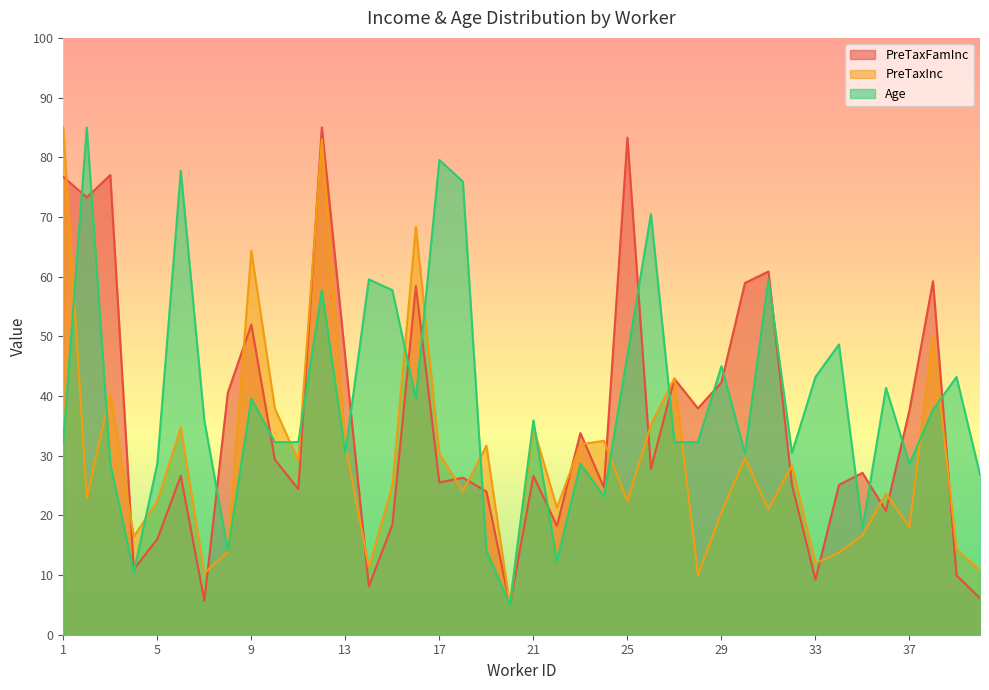

Reading left to right, what are all the values shown in this chart?

PreTaxFamInc: 1=76.7	2=73.3	3=77.0	4=11.0	5=16.0	6=26.6	7=5.7	8=40.6	9=52.0	10=29.3	11=24.4	12=85.0	13=46.3	14=8.1	15=18.4	16=58.4	17=25.5	18=26.3	19=24.0	20=5.0	21=26.6	22=18.2	23=33.8	24=24.7	25=83.3	26=27.8	27=42.9	28=37.9	29=42.3	30=58.9	31=60.9	32=25.1	33=9.2	34=25.1	35=27.1	36=20.8	37=37.6	38=59.2	39=9.9	40=6.1
PreTaxInc: 1=85.0	2=22.9	3=40.4	4=16.4	5=22.3	6=34.7	7=10.3	8=13.8	9=64.4	10=37.9	11=29.2	12=83.0	13=31.9	14=11.3	15=25.1	16=68.4	17=30.4	18=24.0	19=31.7	20=5.0	21=34.7	22=21.3	23=31.9	24=32.5	25=22.3	26=35.2	27=43.0	28=10.0	29=20.6	30=29.5	31=21.0	32=28.4	33=12.0	34=13.7	35=16.7	36=23.6	37=18.1	38=50.1	39=14.3	40=10.8
Age: 1=32.3	2=85.0	3=28.6	4=10.5	5=28.6	6=77.7	7=35.9	8=14.1	9=39.5	10=32.3	11=32.3	12=57.7	13=30.5	14=59.5	15=57.7	16=39.5	17=79.5	18=75.9	19=14.1	20=5.0	21=35.9	22=12.3	23=28.6	24=23.2	25=46.8	26=70.5	27=32.3	28=32.3	29=45.0	30=30.5	31=59.5	32=30.5	33=43.2	34=48.6	35=17.7	36=41.4	37=28.6	38=37.7	39=43.2	40=26.8